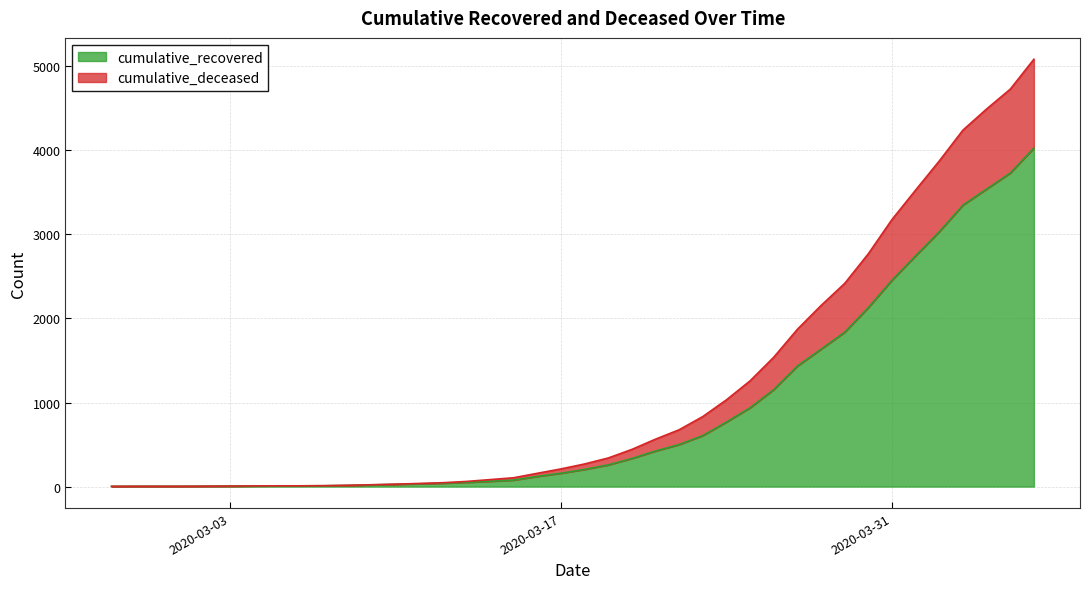

True or false: cumulative_deceased has more than 2 points higher than both neighbors.

False